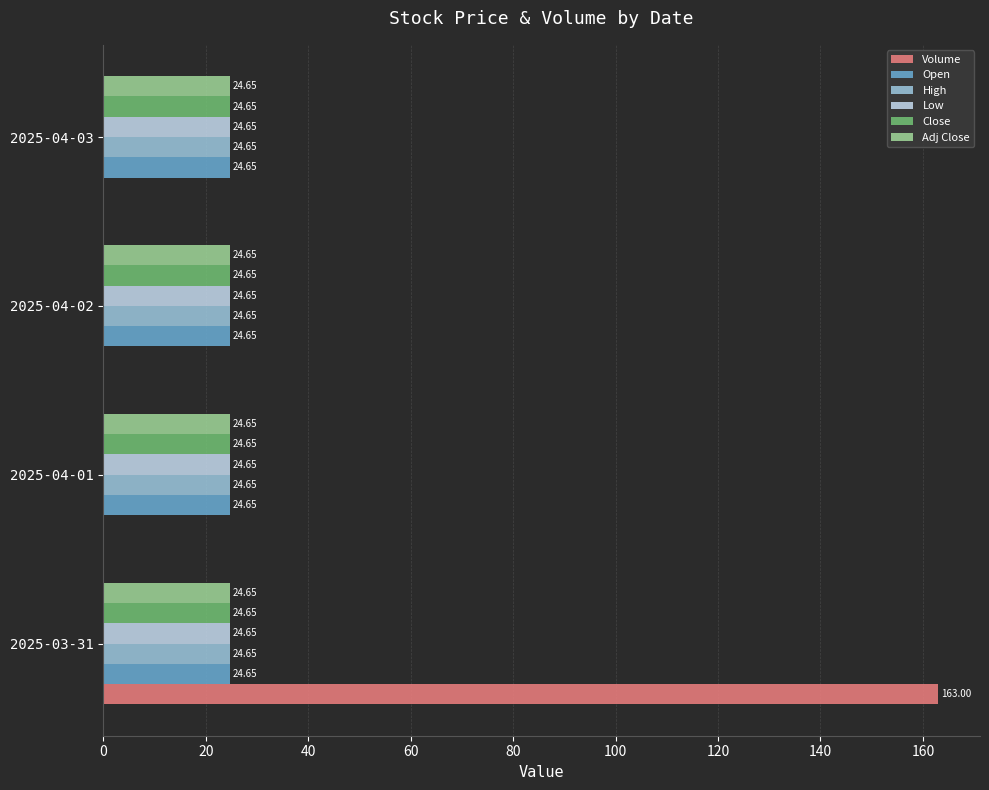

At which category is the sum across all series the highest?

2025-03-31